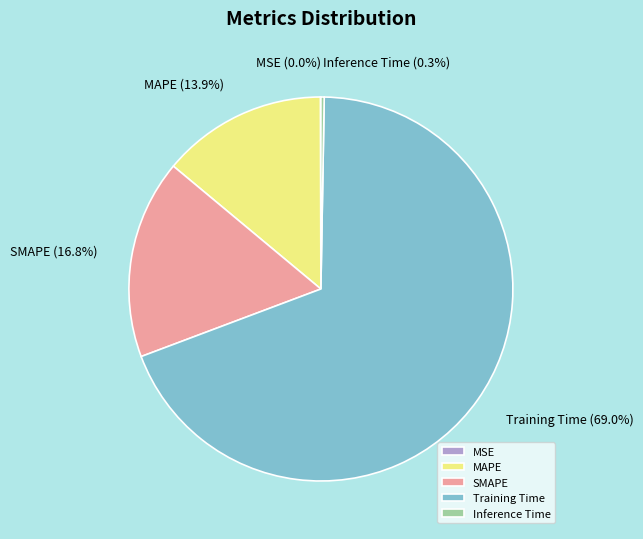

To the nearest percent, what portion does SMAPE represent?

17%